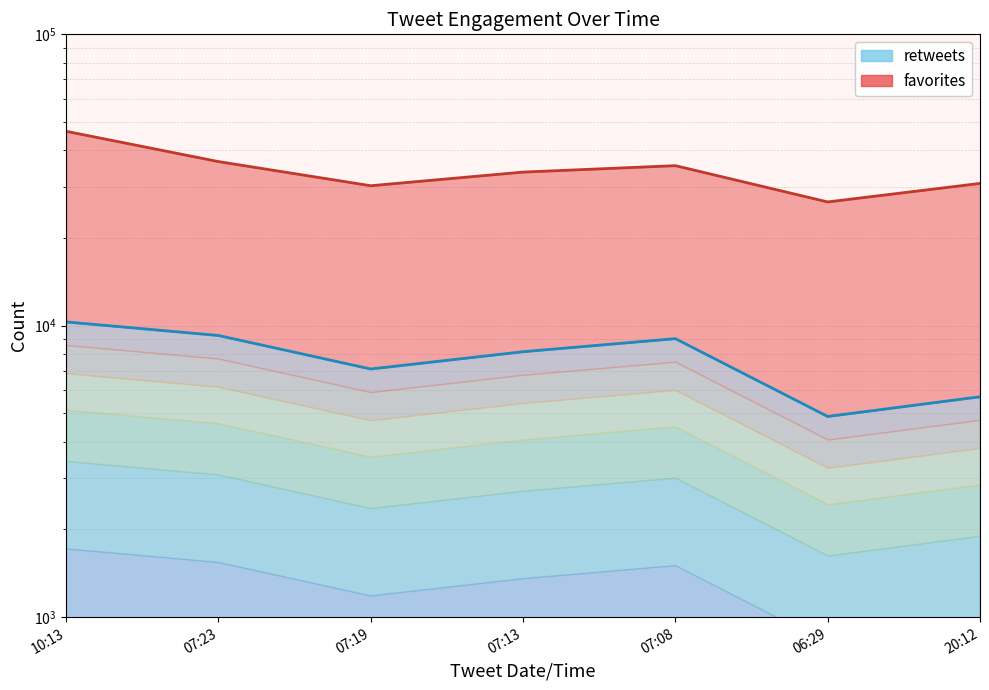

What is the total value across all series at 07:23?

45849